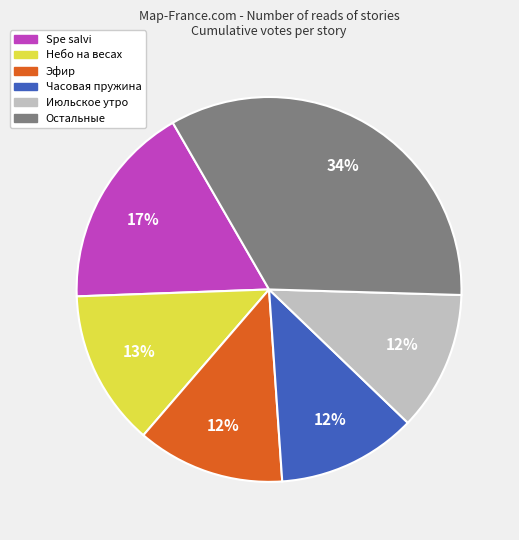

What is the largest slice in the pie chart?

Остальные